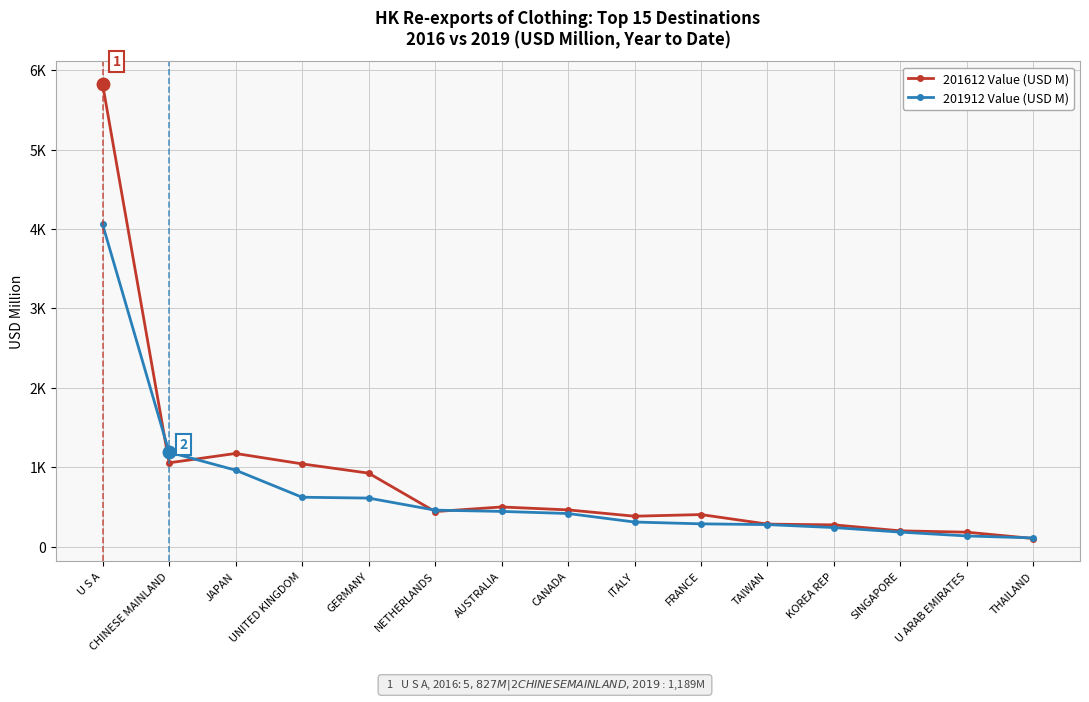

Rank the series by their average value, from highest to lowest.

201612 Value (USD M), 201912 Value (USD M)